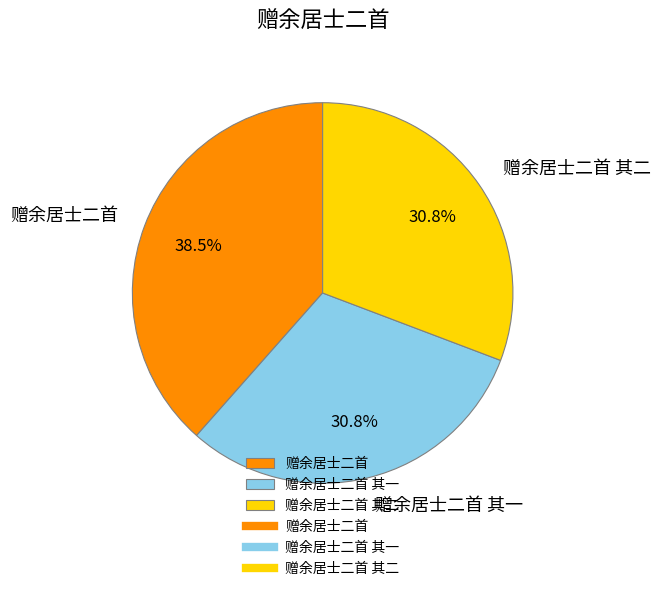

True or false: 赠余居士二首 accounts for 32% of the total.

False